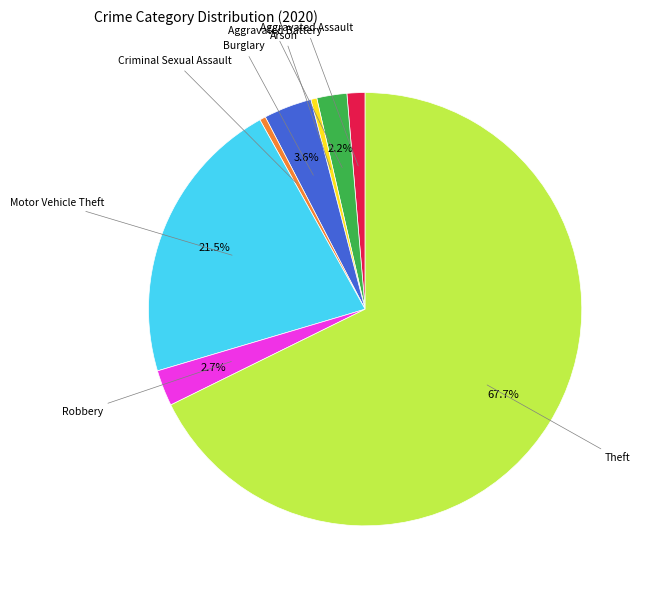

Between Theft and Robbery, which is larger?

Theft